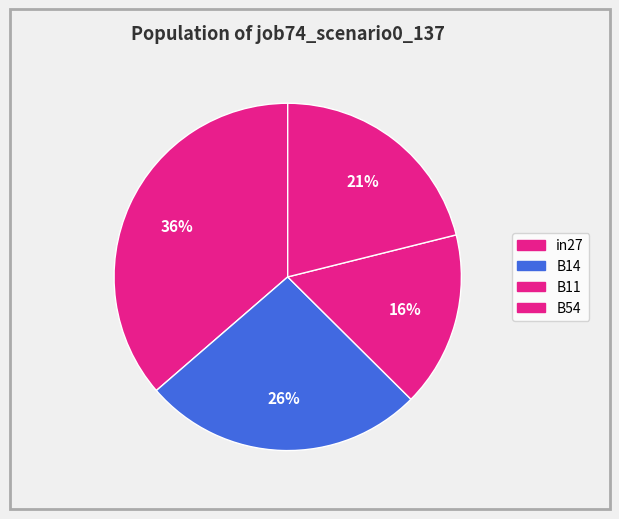

How many segments does this pie chart have?

4